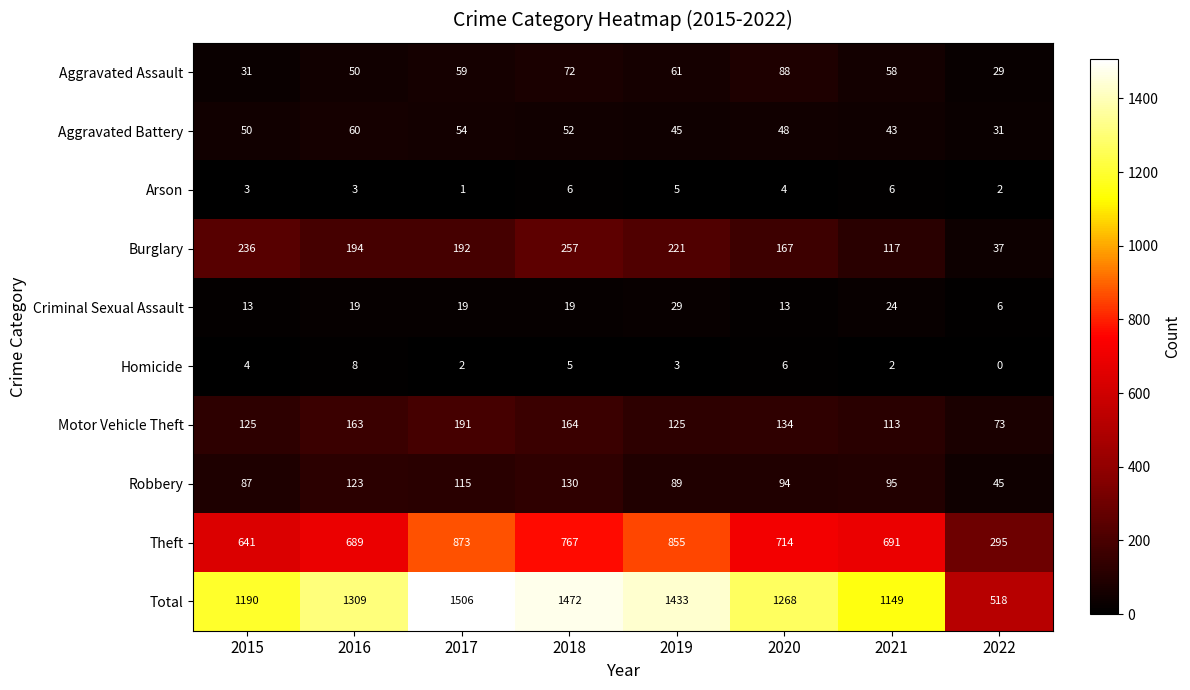

At which category does the chart reach its minimum across all series?

2022